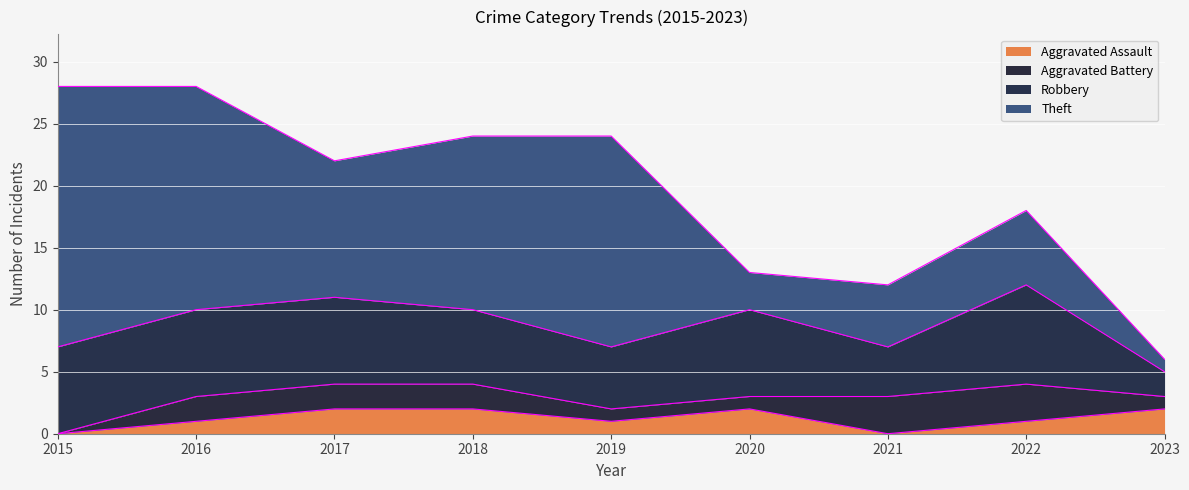

What is the difference between the Aggravated Assault values at 2021 and 2017?

2